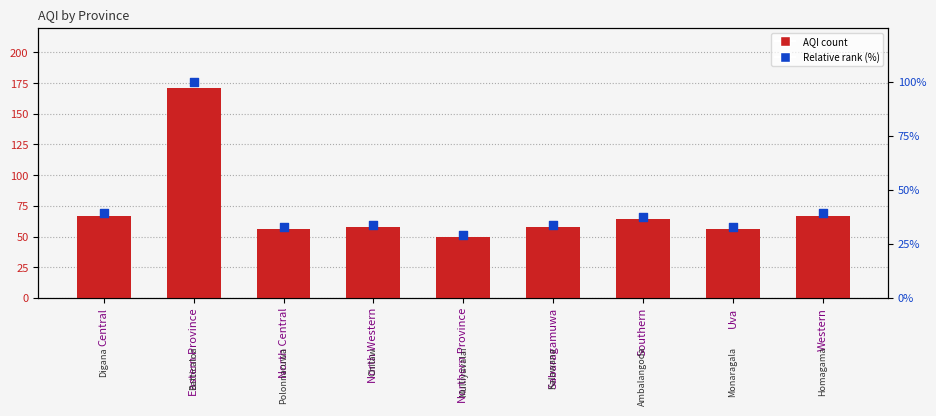

Is the value of Relative rank at Central greater than the value of AQI at Northern Province?

No